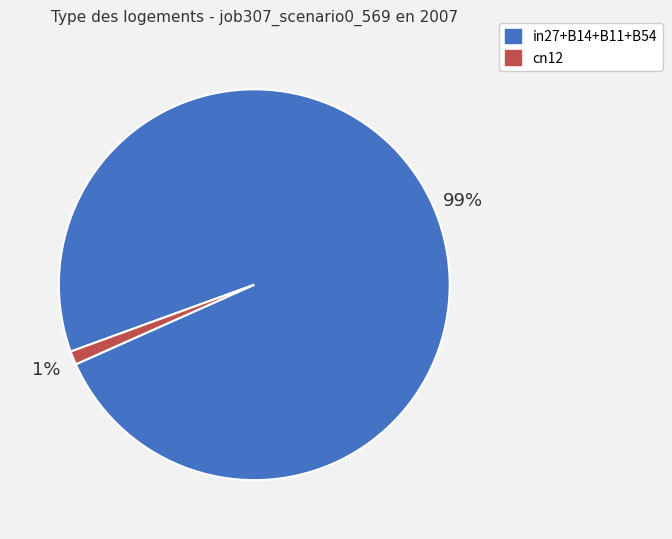

To the nearest percent, what portion does cn12 represent?

1%